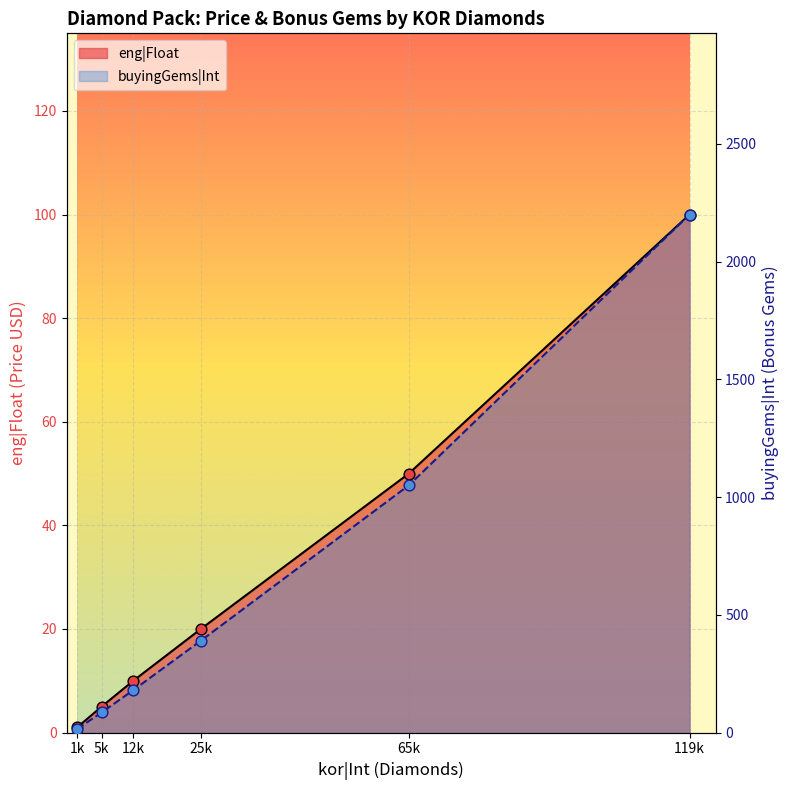

What are all the series names shown in the legend?

eng|Float, buyingGems|Int